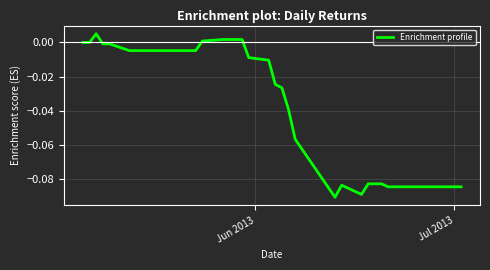

Is this an area chart (filled region under the line)?

No